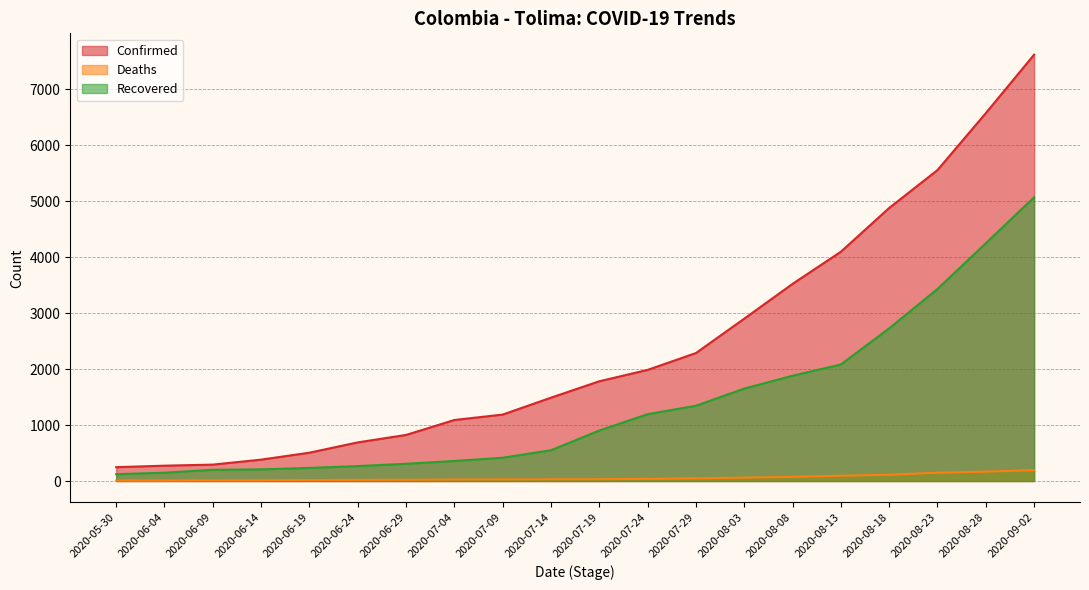

Which category has the lowest value across all series?

2020-05-30